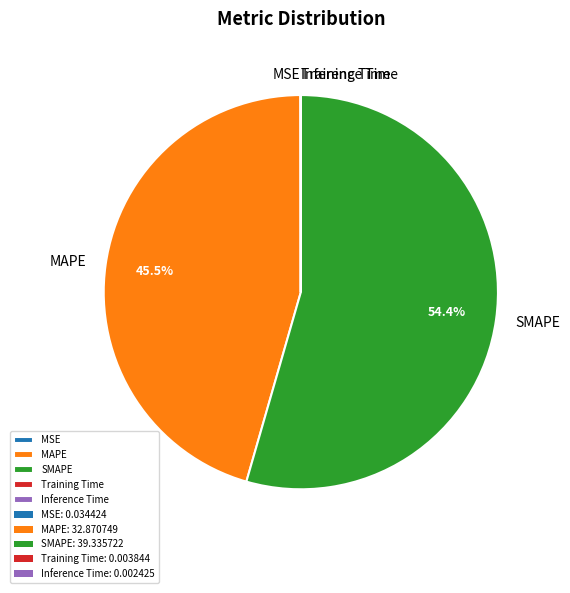

Is SMAPE the majority of the pie?

Yes